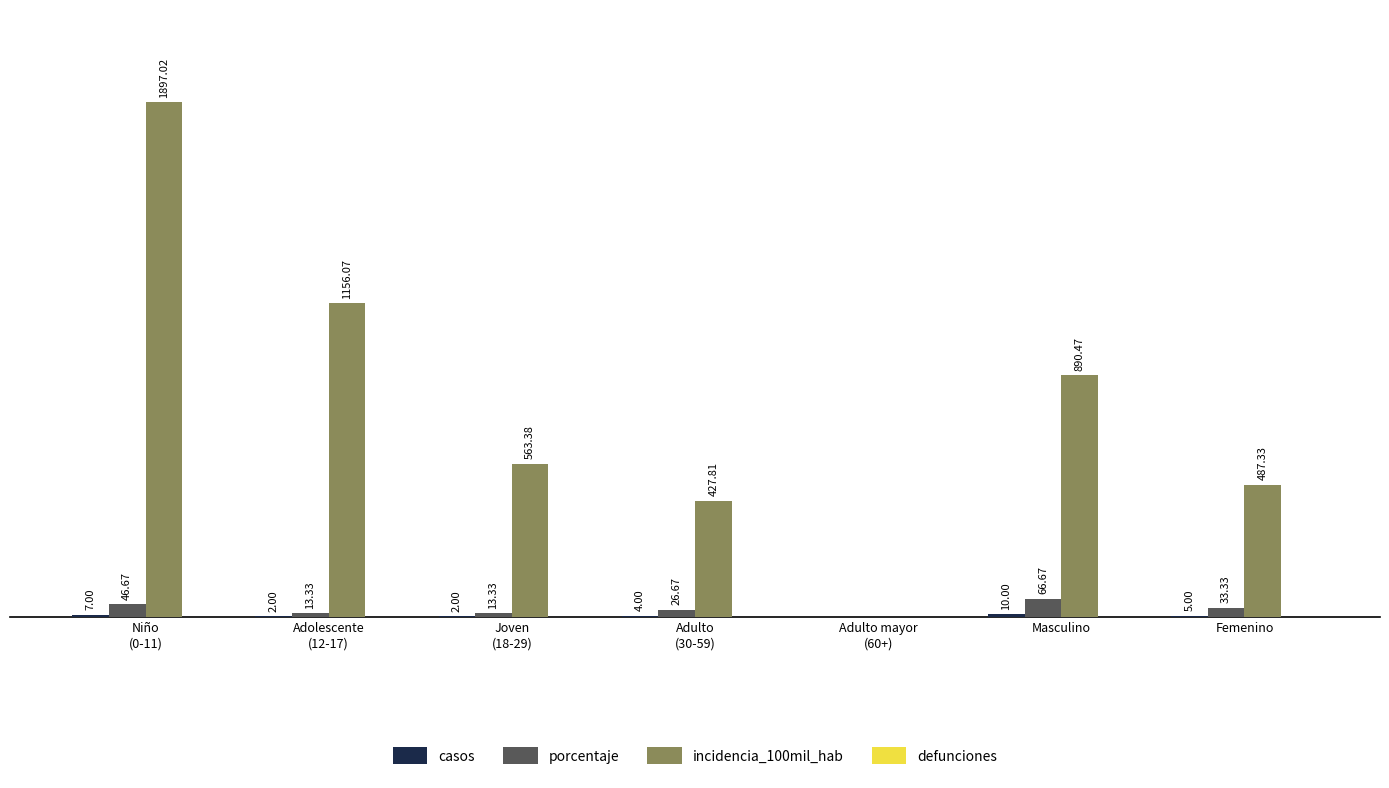

Where is incidencia_100mil_hab nearest to the value 948?

Masculino